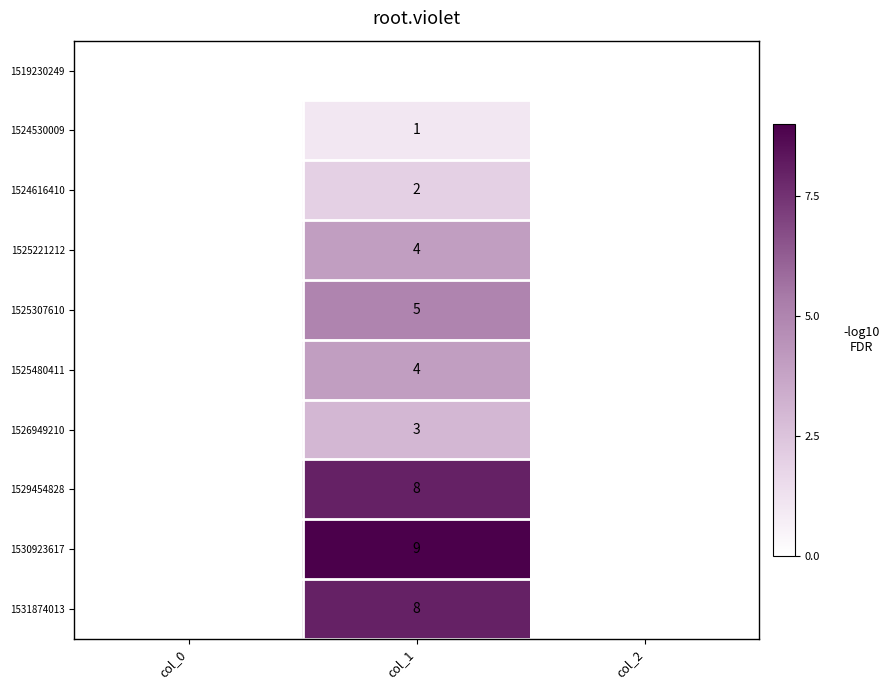

True or false: 1524616410 has a value of 1 at col_1.

False